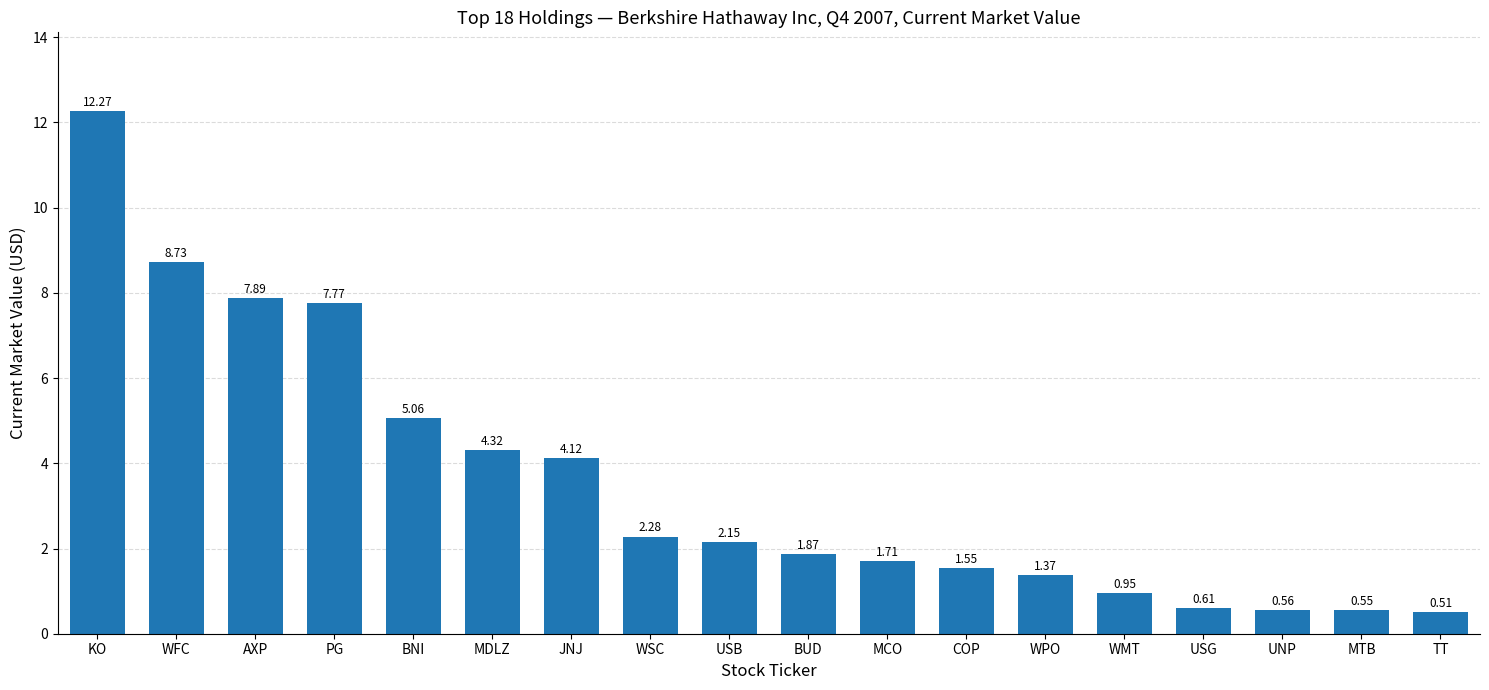

At which label is the value closest to 6?

BNI